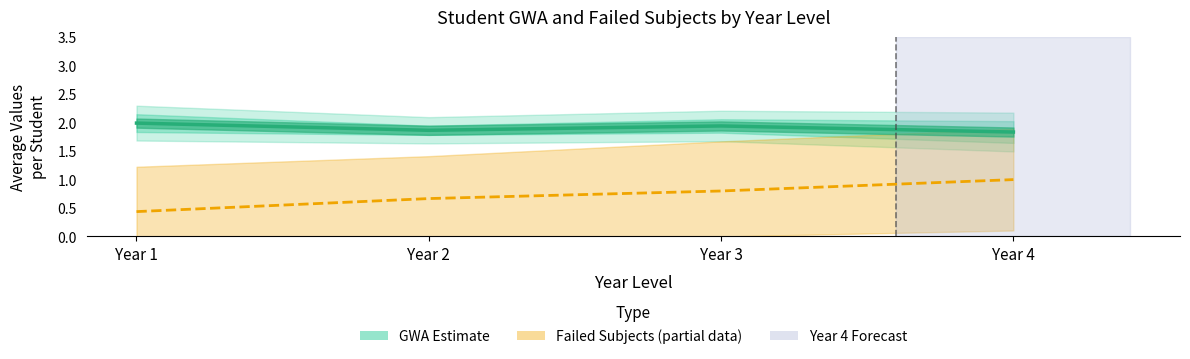

What is the value of the GWA Estimate point at the 3rd from the left?

1.9